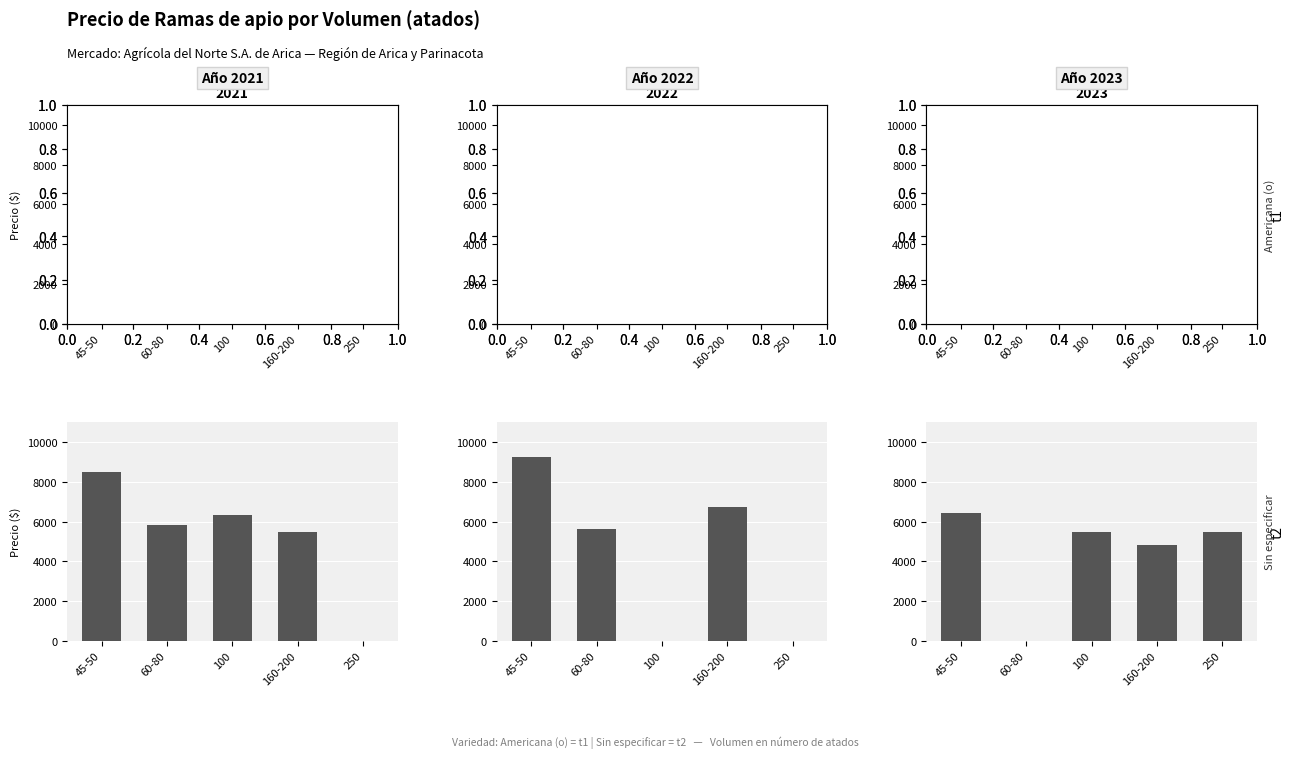

What is the label of the 4th bar from the left?

160-200